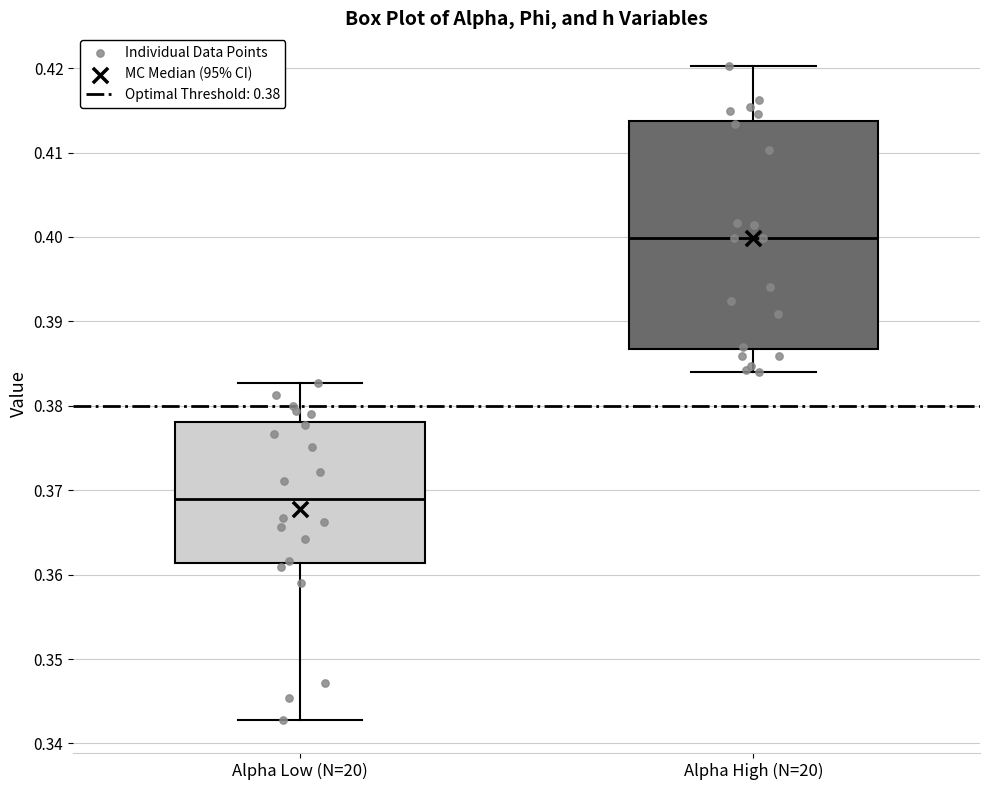

Which box has the highest median line?

Alpha High (N=20)